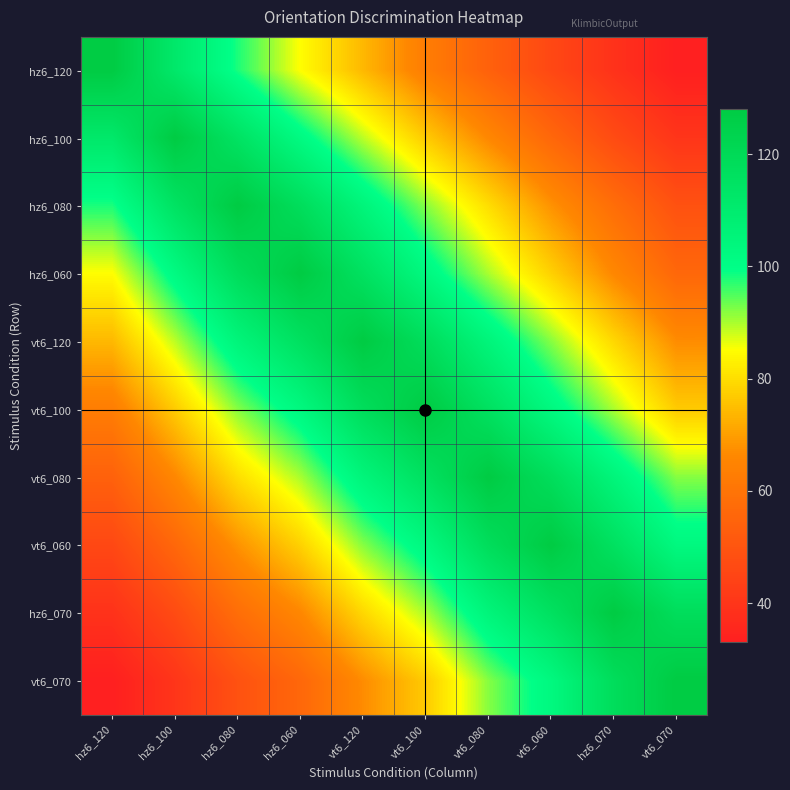

Rank the series at hz6_060 from highest to lowest value.

hz6_060, hz6_080, vt6_120, vt6_100, hz6_100, vt6_080, hz6_120, vt6_060, hz6_070, vt6_070